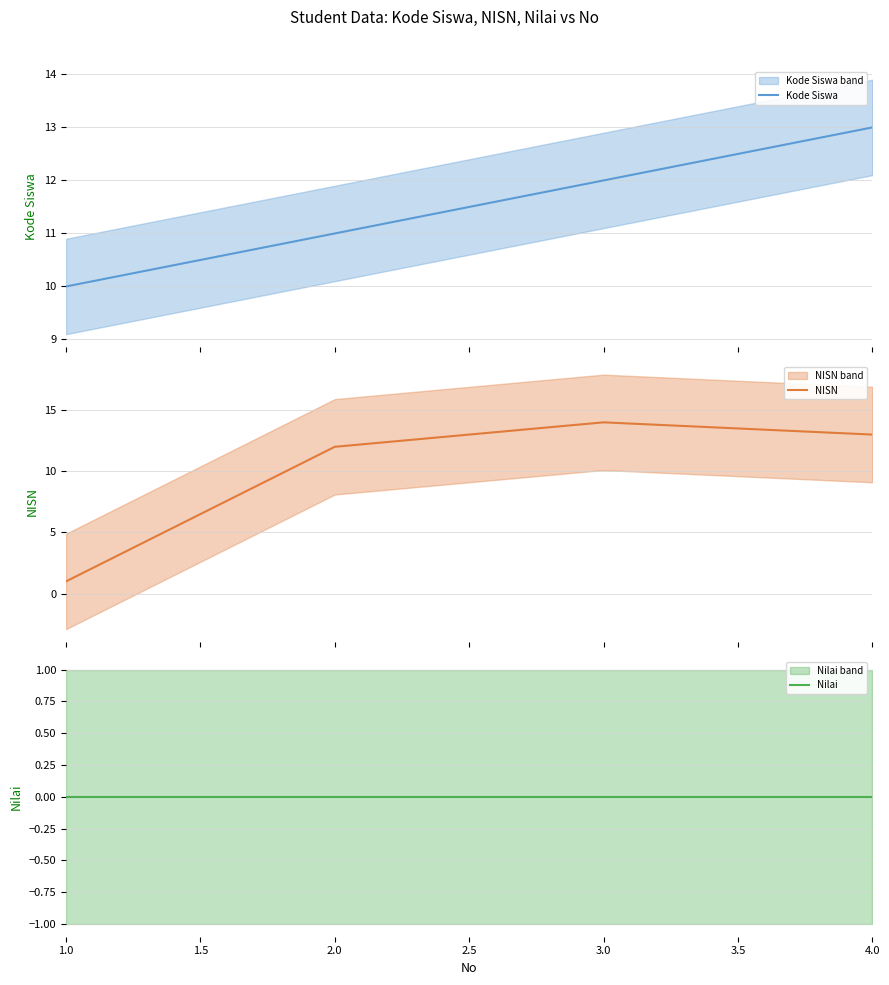

Count the Kode Siswa values in the range 11 to 13.

3